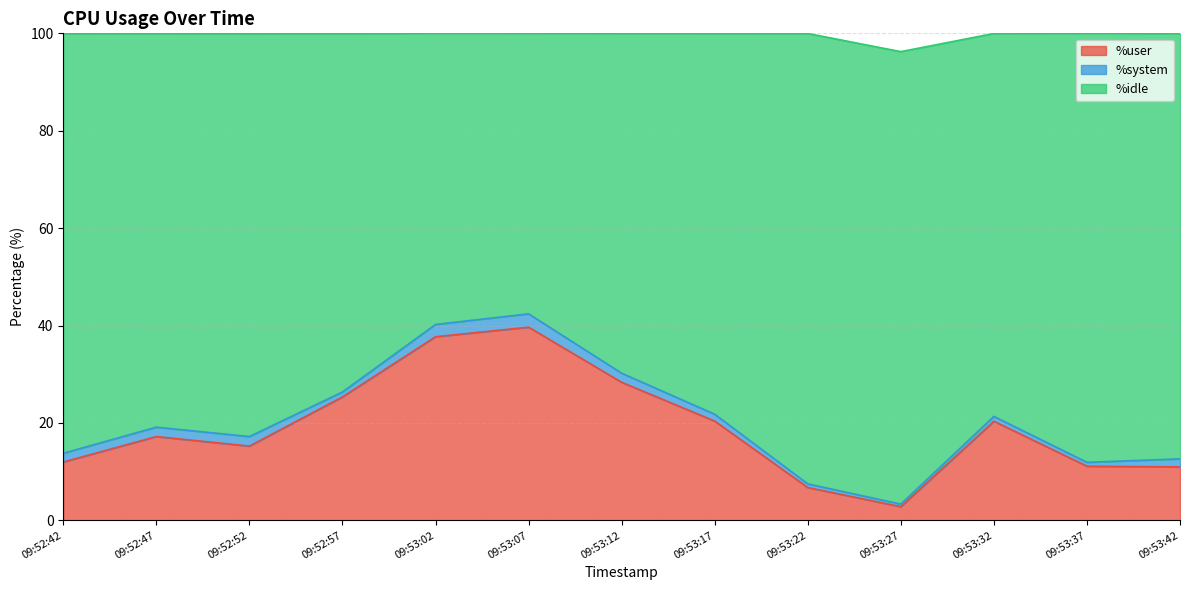

At which label is %user closest to 21?

09:53:17